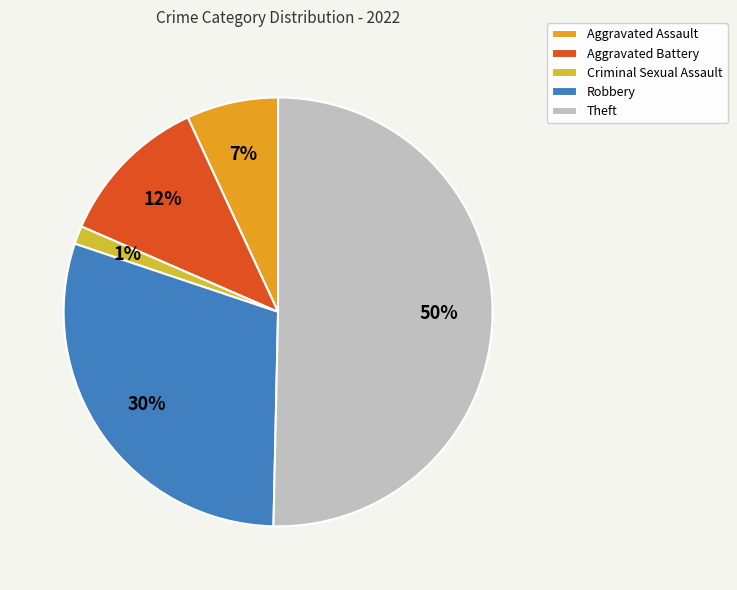

Which slice is the largest?

Theft